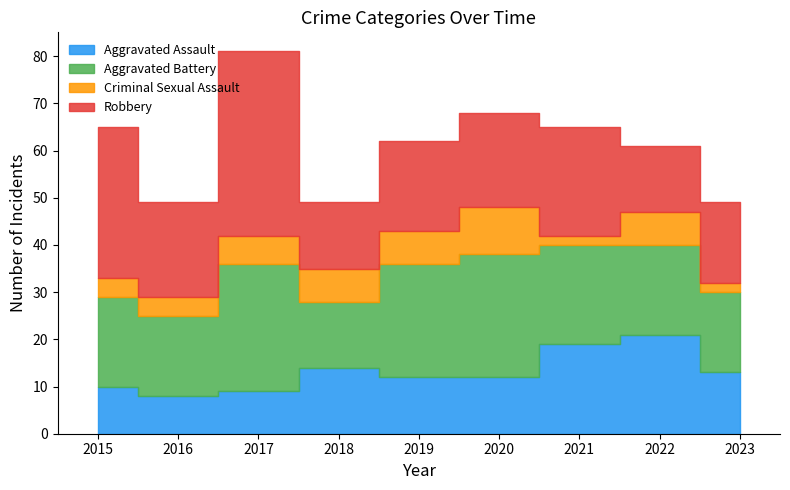

Which series ends up on top after the final intersection of Aggravated Assault and Aggravated Battery?

Aggravated Battery